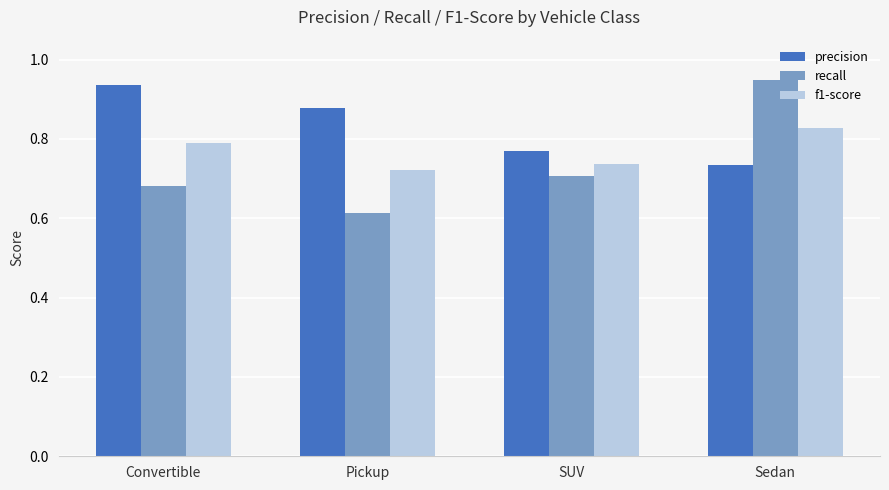

How many recall values are between 0 and 1?

4